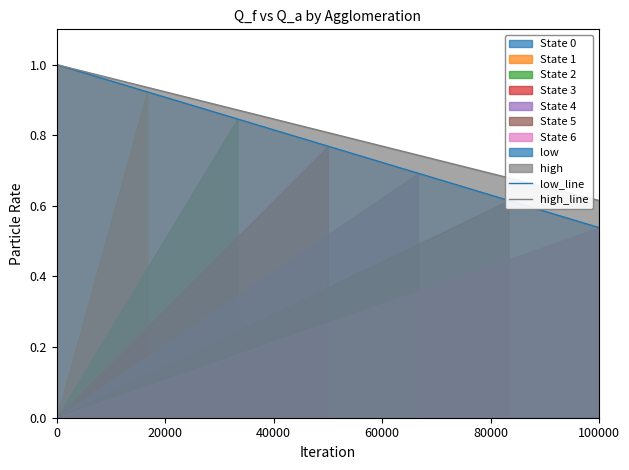

What is the value of the 1st point from the left?

1.0